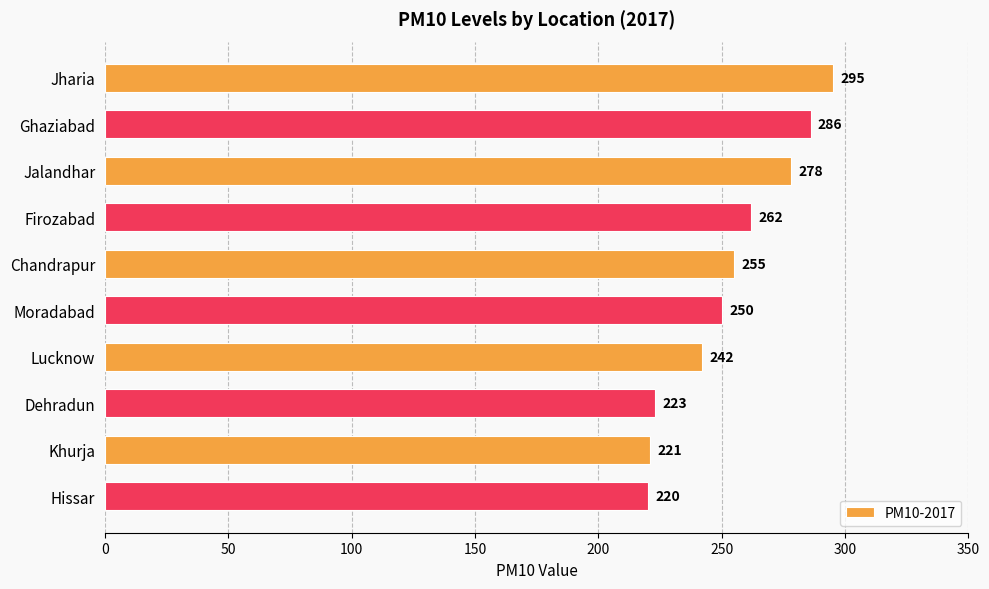

Which label corresponds to the smallest value in the chart?

Hissar